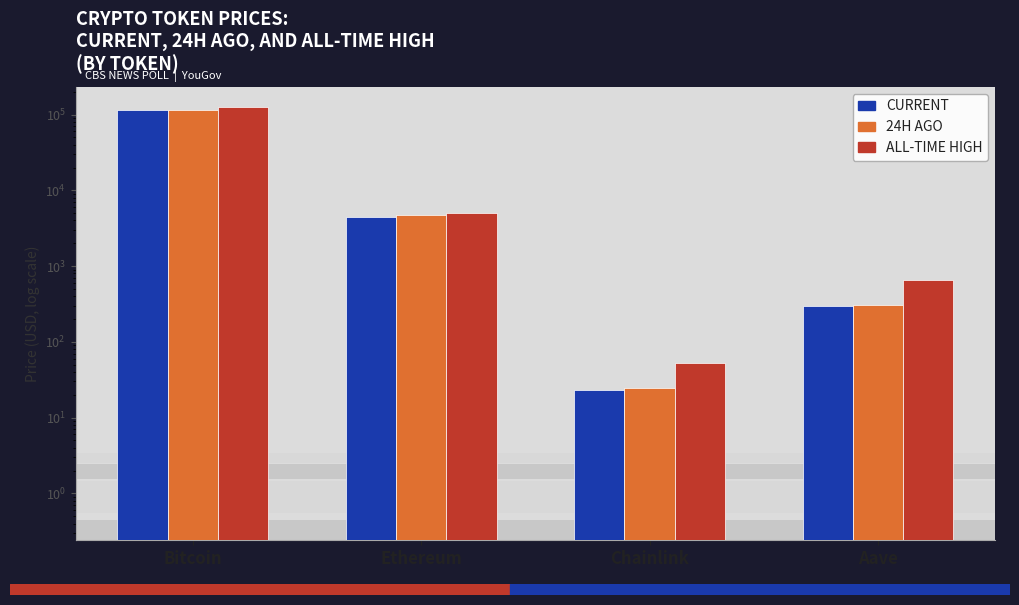

True or false: price24hAgo has a value of 8.1 at Chainlink.

False